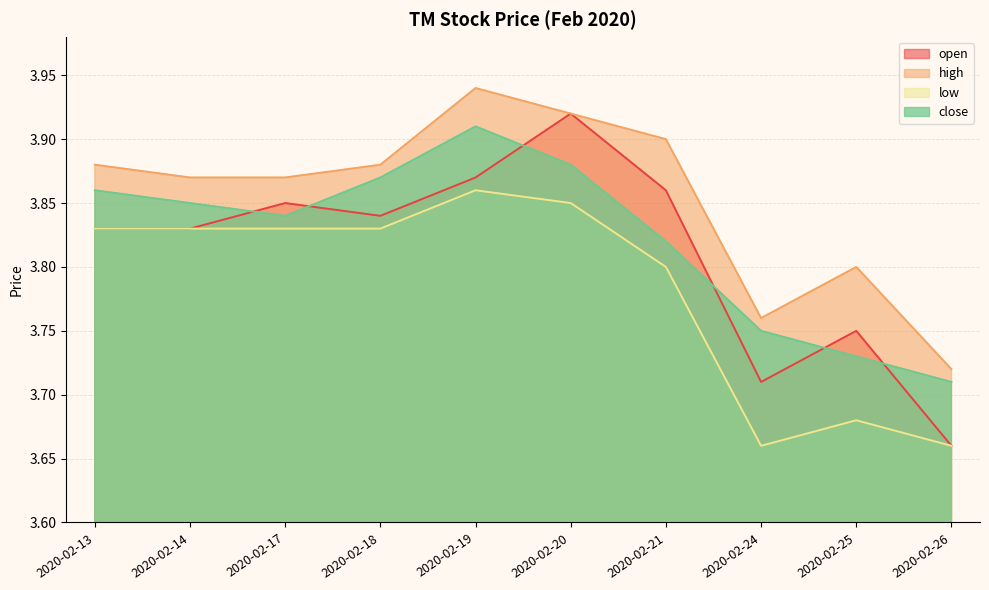

At 2020-02-19, list the series in order from smallest to largest.

low, open, close, high